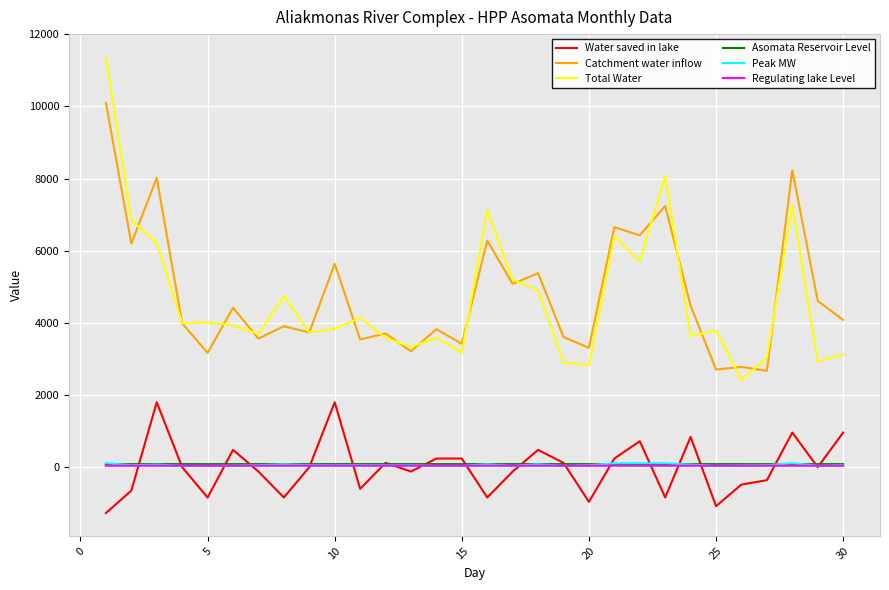

True or false: Catchment water inflow and Water saved in lake cross at least once.

False